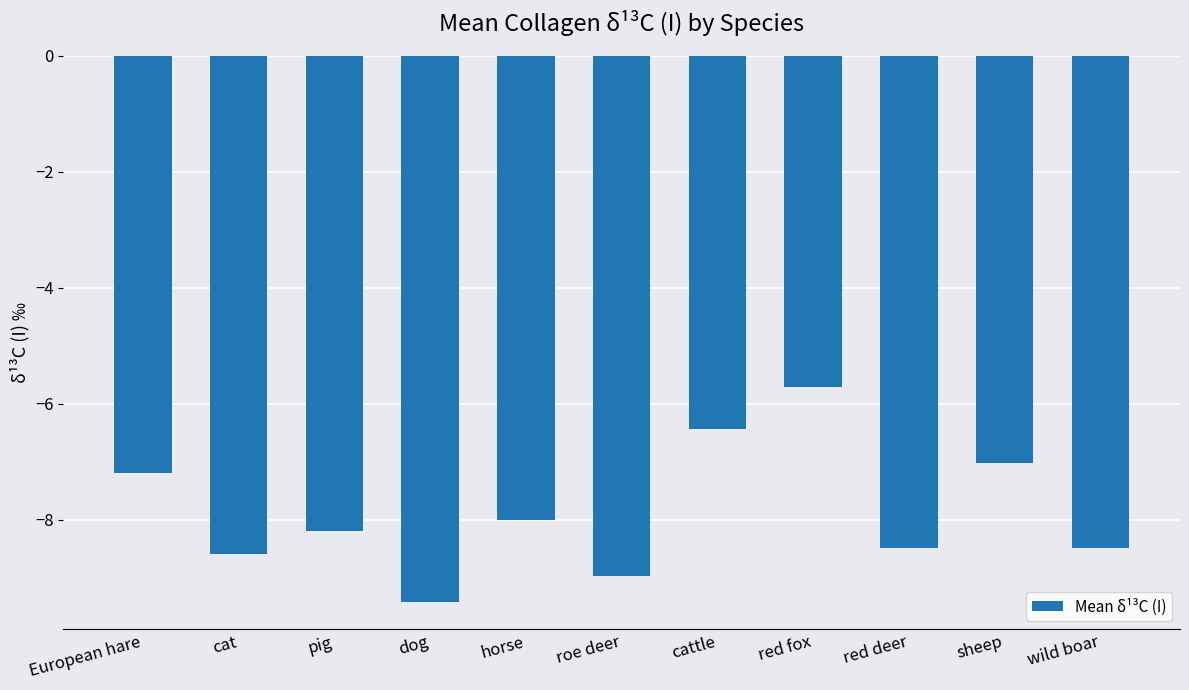

Between dog and roe deer, which is larger?

roe deer